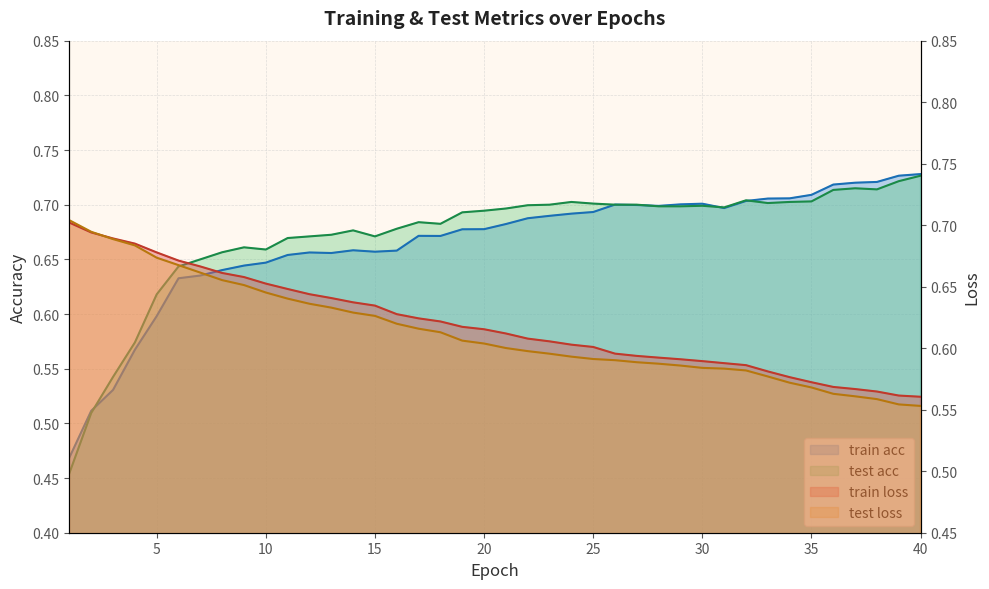

What is the maximum value shown in the chart?

0.7